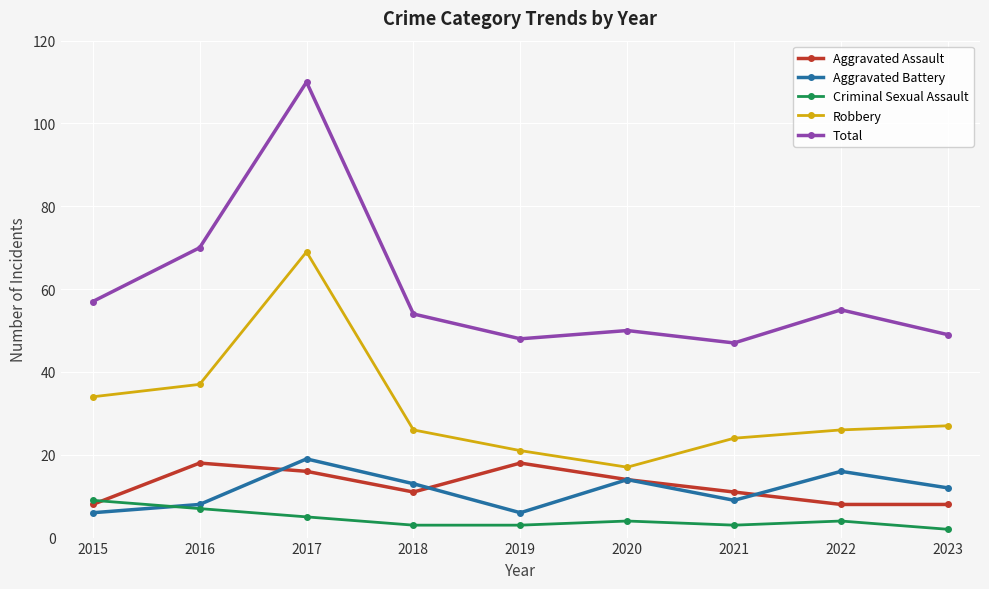

How many data points does each series have?

9